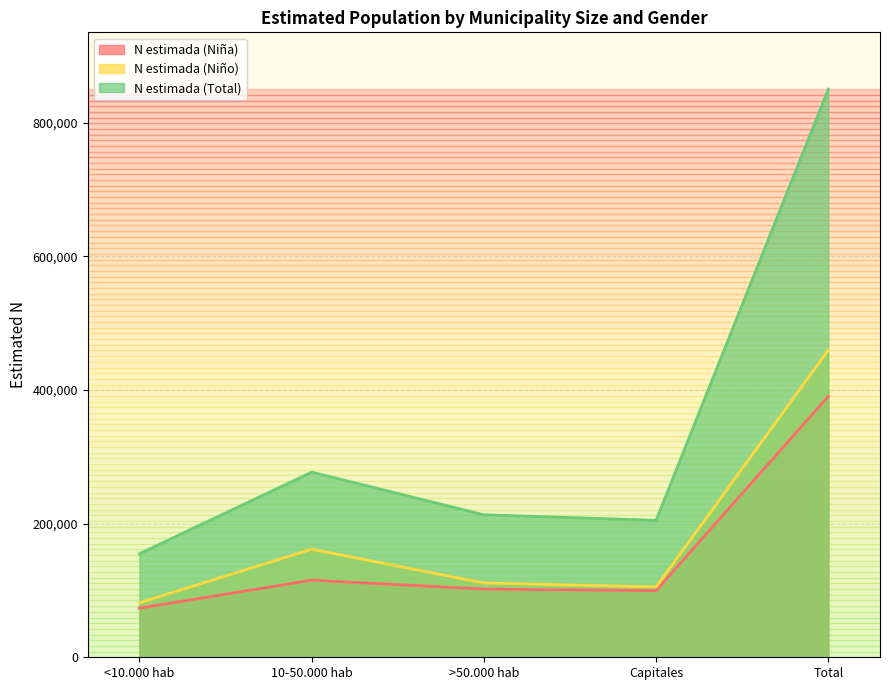

In N estimada (Niña), how many points are higher than both neighbors (excluding endpoints)?

1